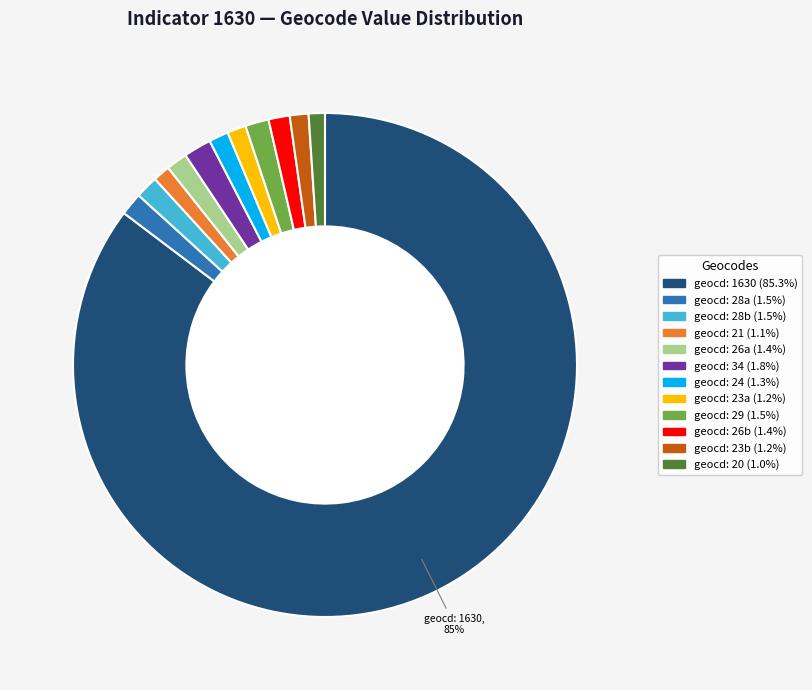

Does any single category account for the majority?

Yes